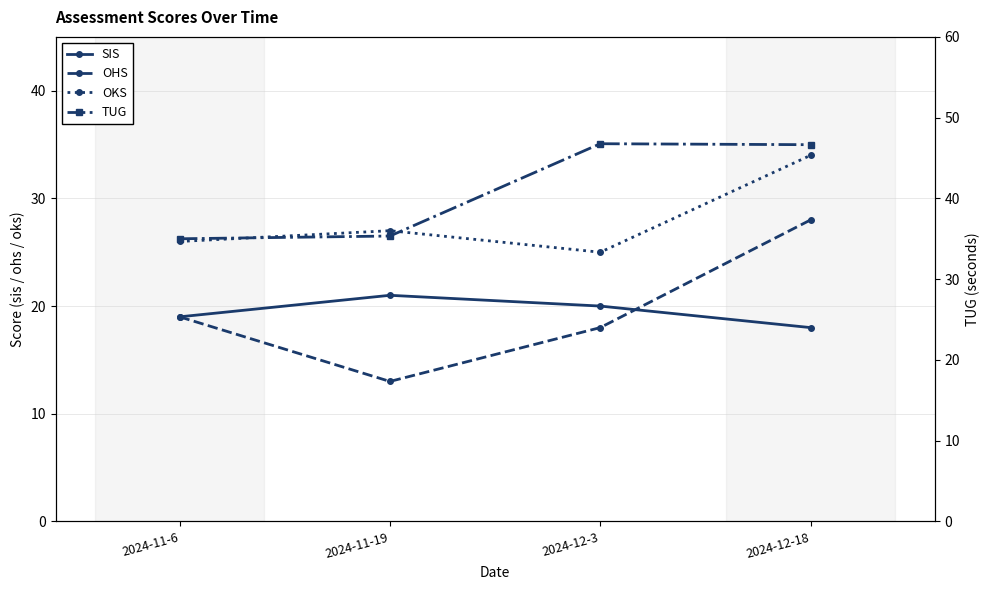

True or false: SIS and OKS cross at least once.

False